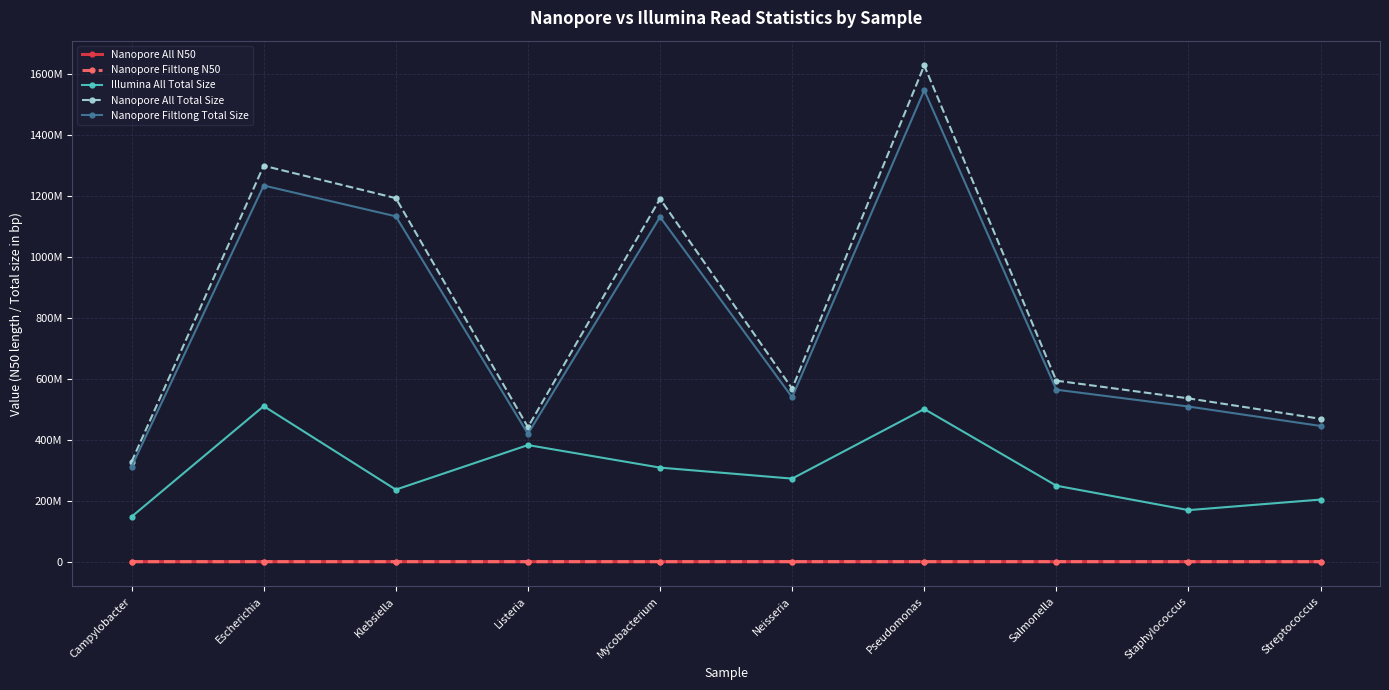

What is the label of the 1st point from the left?

Campylobacter